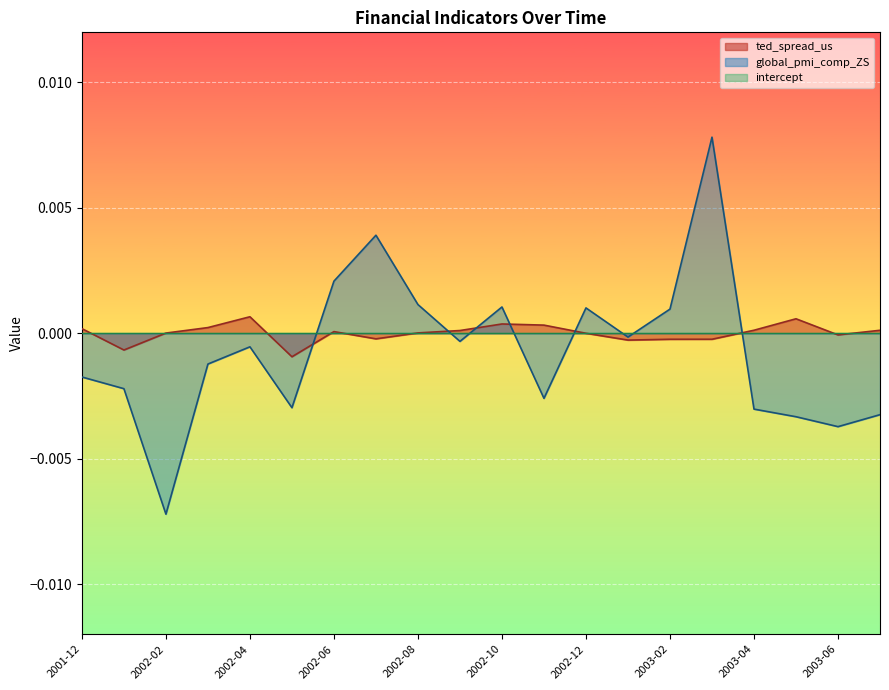

At how many categories does at least one series exceed 0?

16